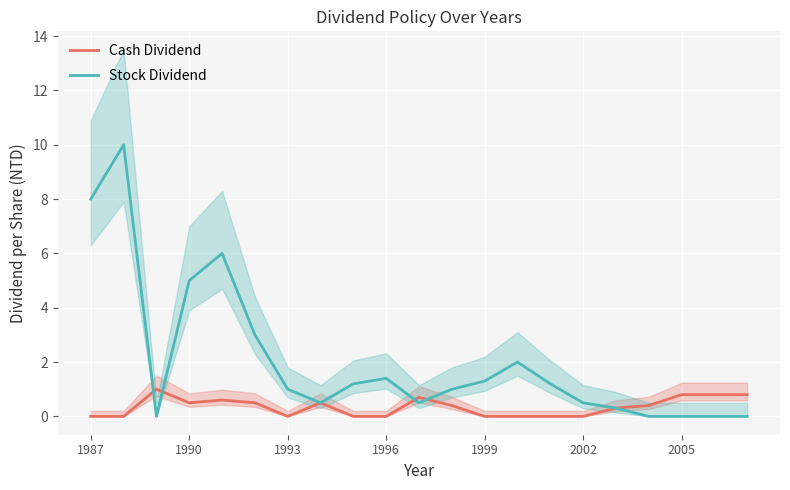

How many lines are shown in the chart?

2